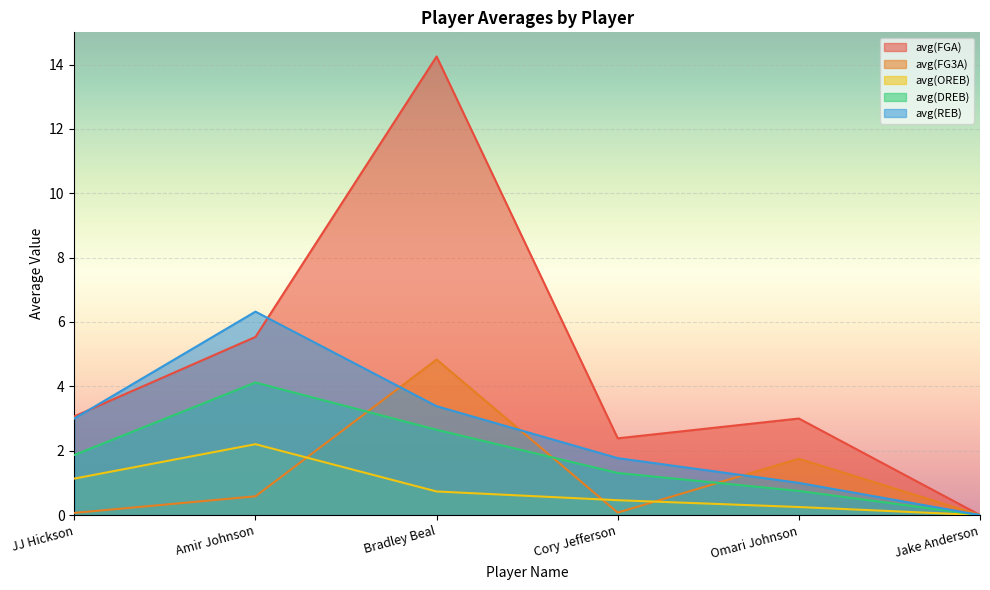

The value of avg(FG3A) at Jake Anderson is -2.1. True or false?

False